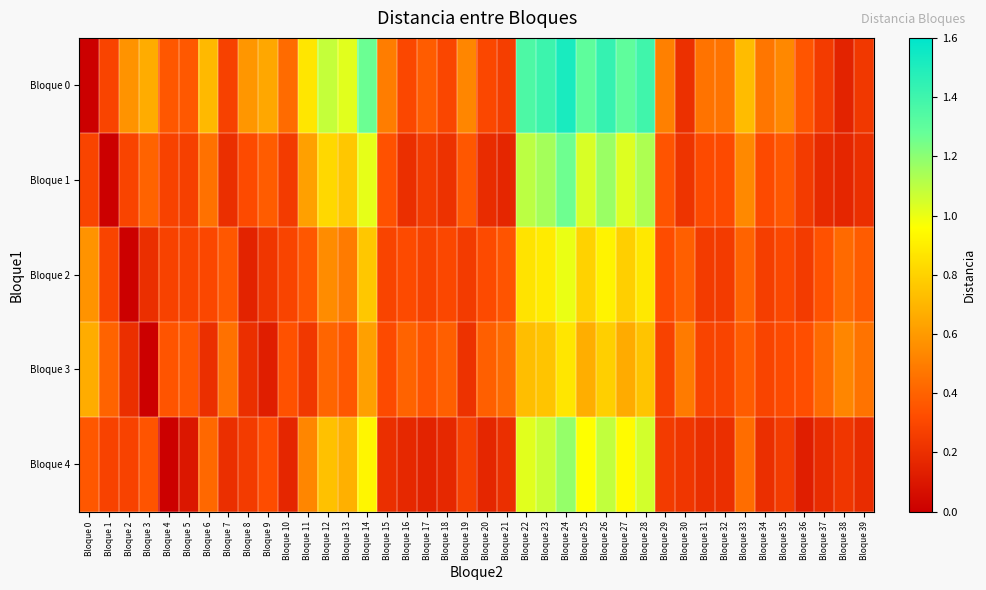

What is the maximum value shown in the chart?

1.5